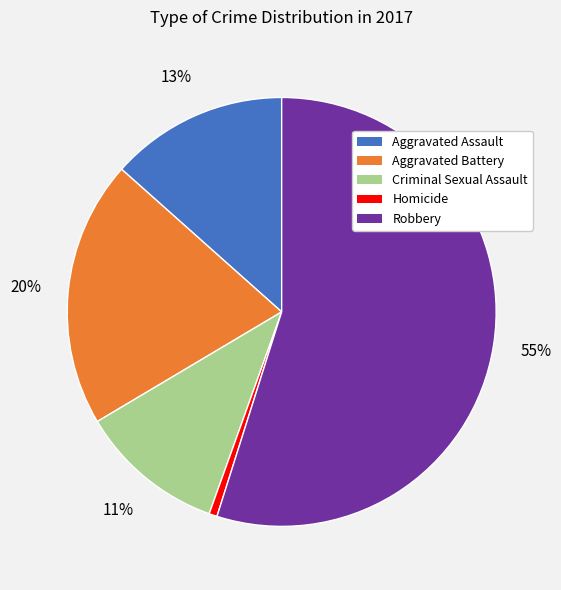

What is the largest slice in the pie chart?

Robbery